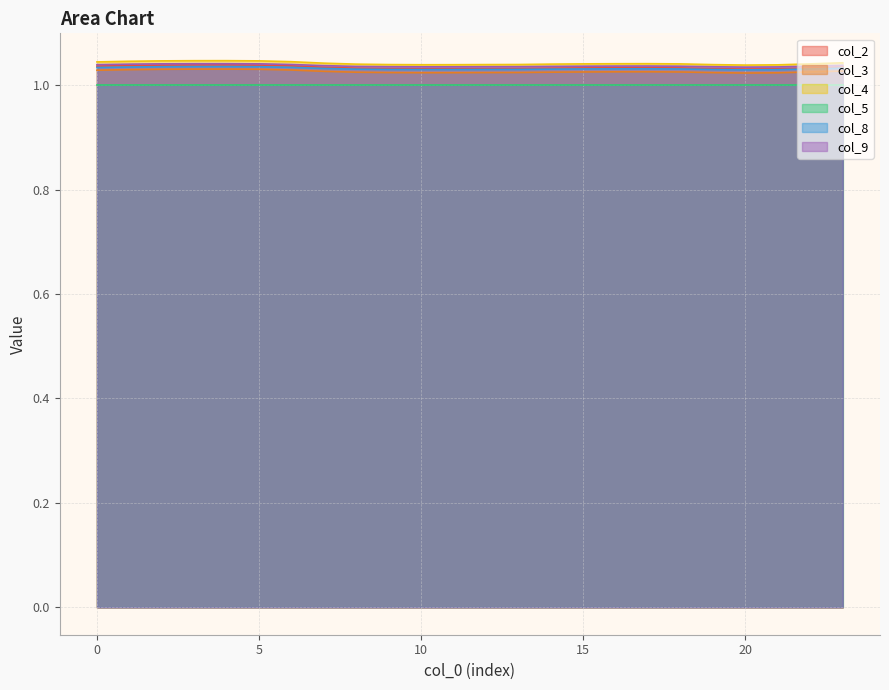

Which series has the widest spread of values?

col_4